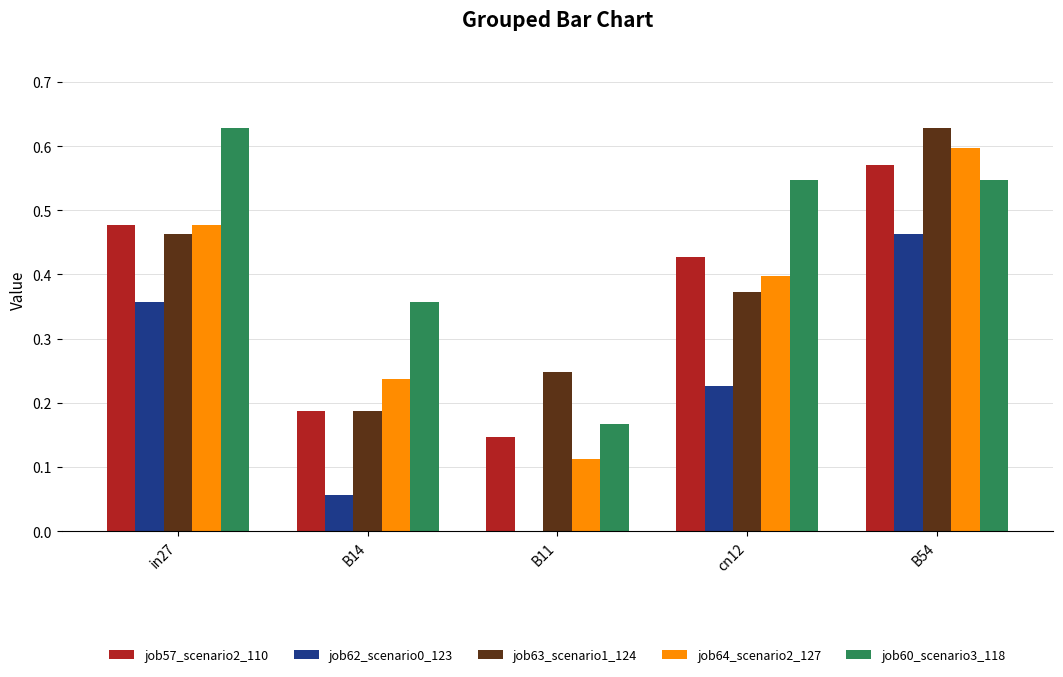

True or false: job60_scenario3_118 has a value of 0.4 at B14.

True